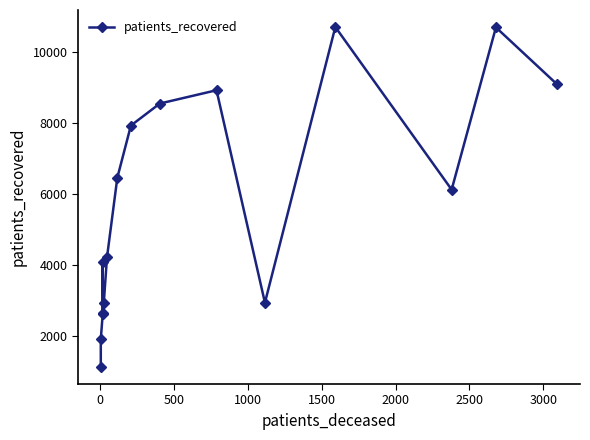

Is this an area chart (filled region under the line)?

No